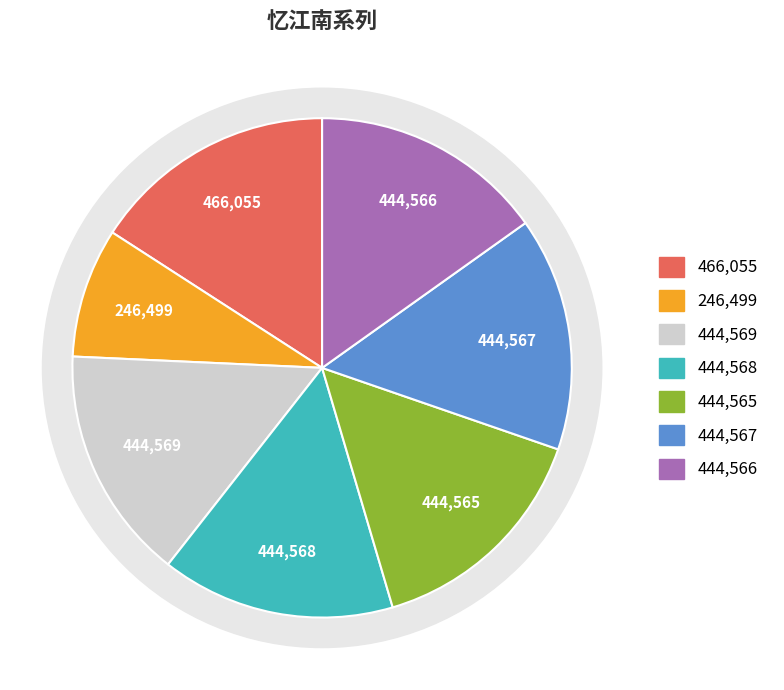

What is the change in value from 忆江南 康巴五首 其三 to 忆江南 康巴五首 其二?

-1